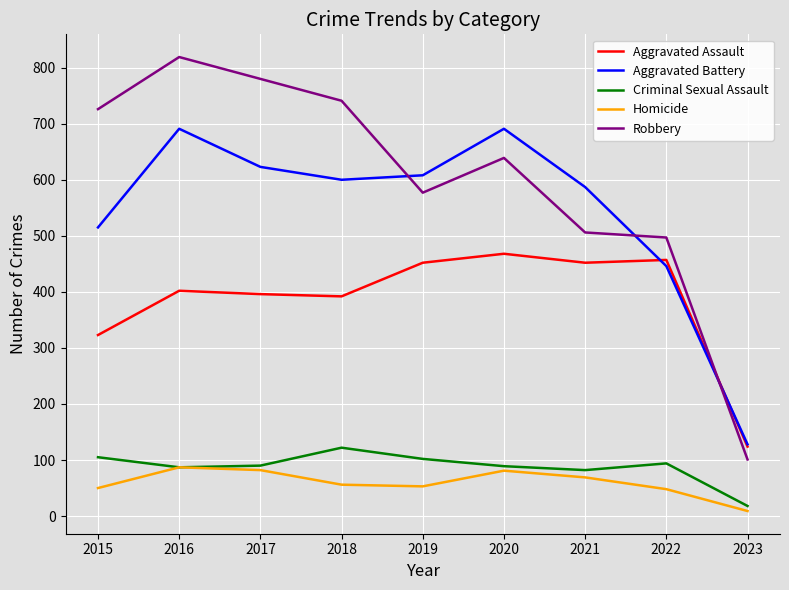

At which label is Aggravated Assault closest to 296?

2015